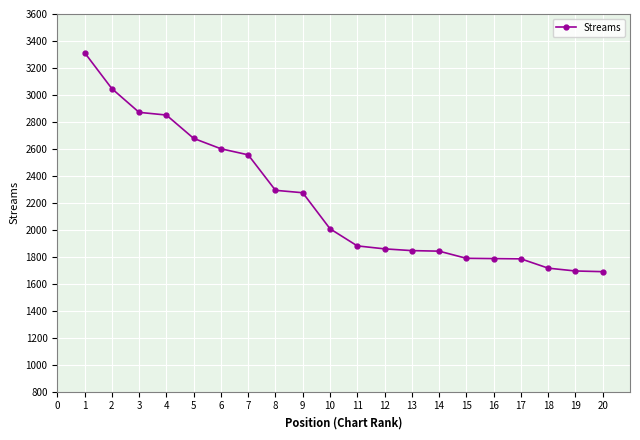

Is it true that the value at 2 is 1838?

False